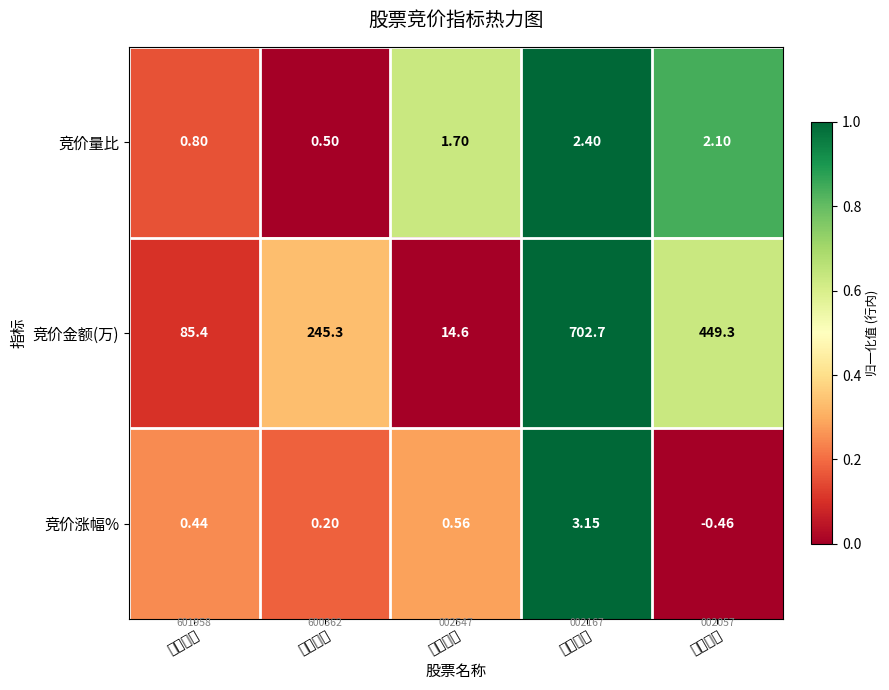

At which category does the chart reach its minimum across all series?

中钢天源